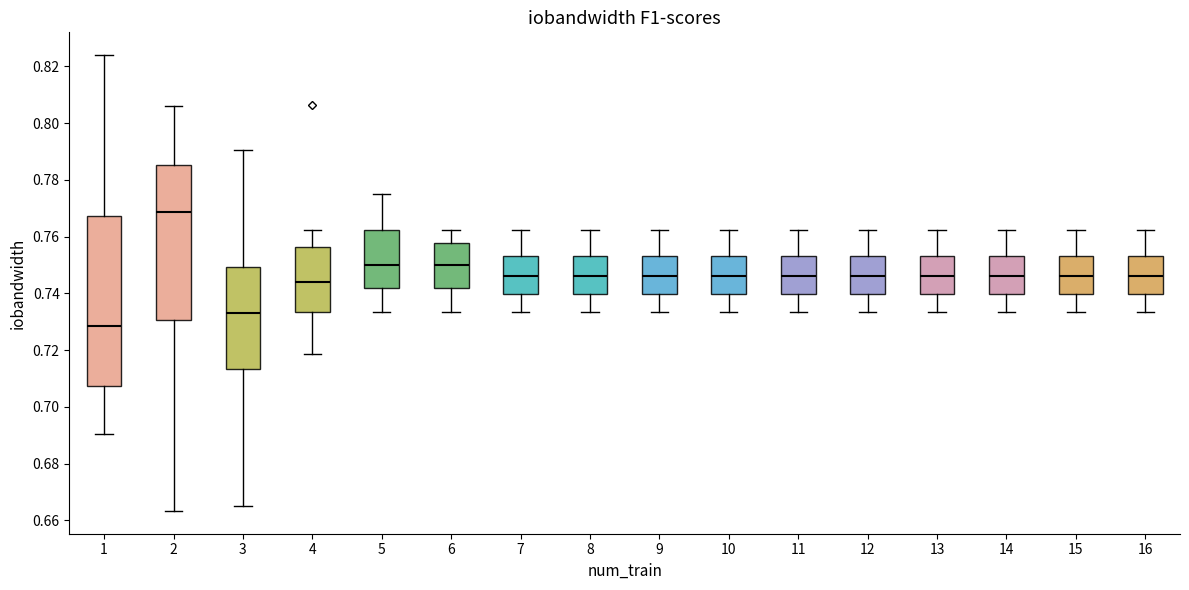

Where is the upper edge of the box at x = 1 on the y-axis? The values are not printed on the chart, so give them approximately, as read against the axis.

0.768